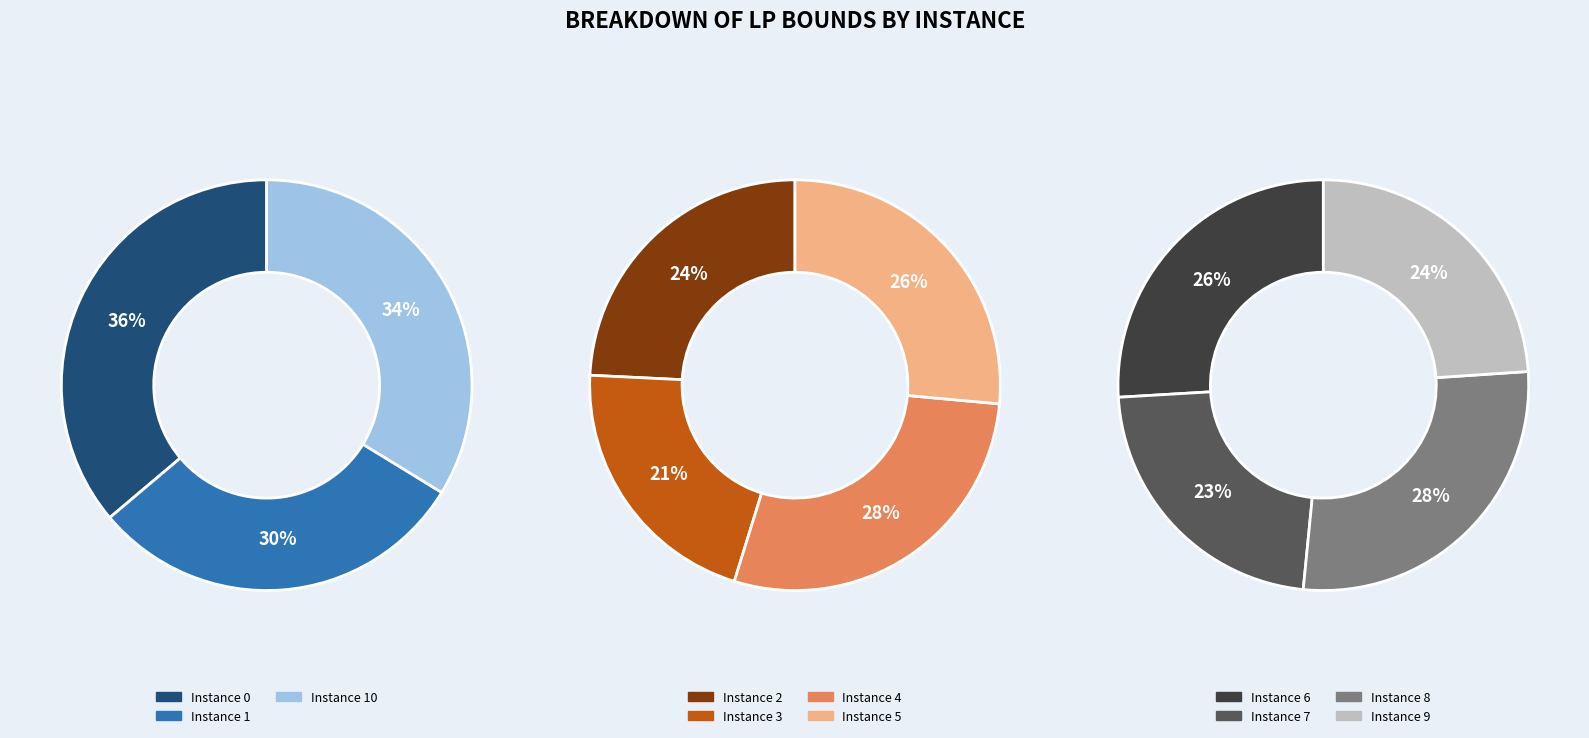

How many segments does this pie chart have?

11